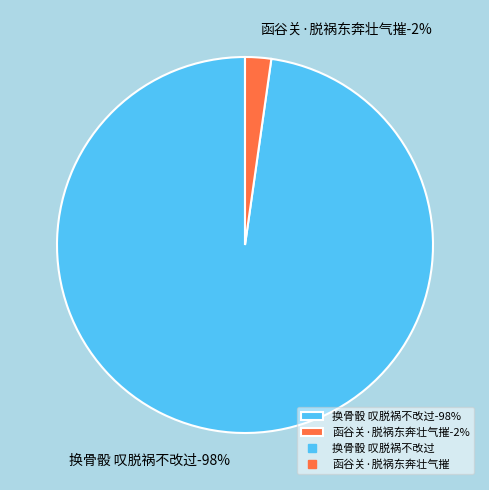

To the nearest percent, what is the average slice percentage?

50%